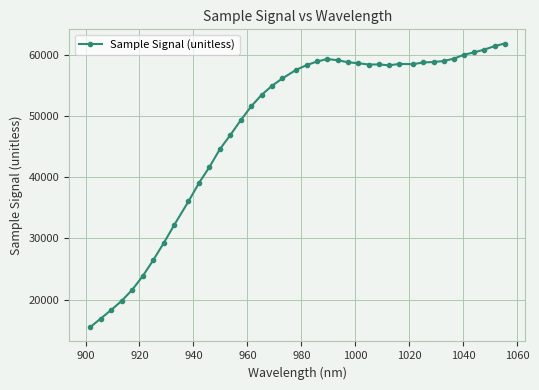

True or false: the data has more than 1 interior local peaks.

True